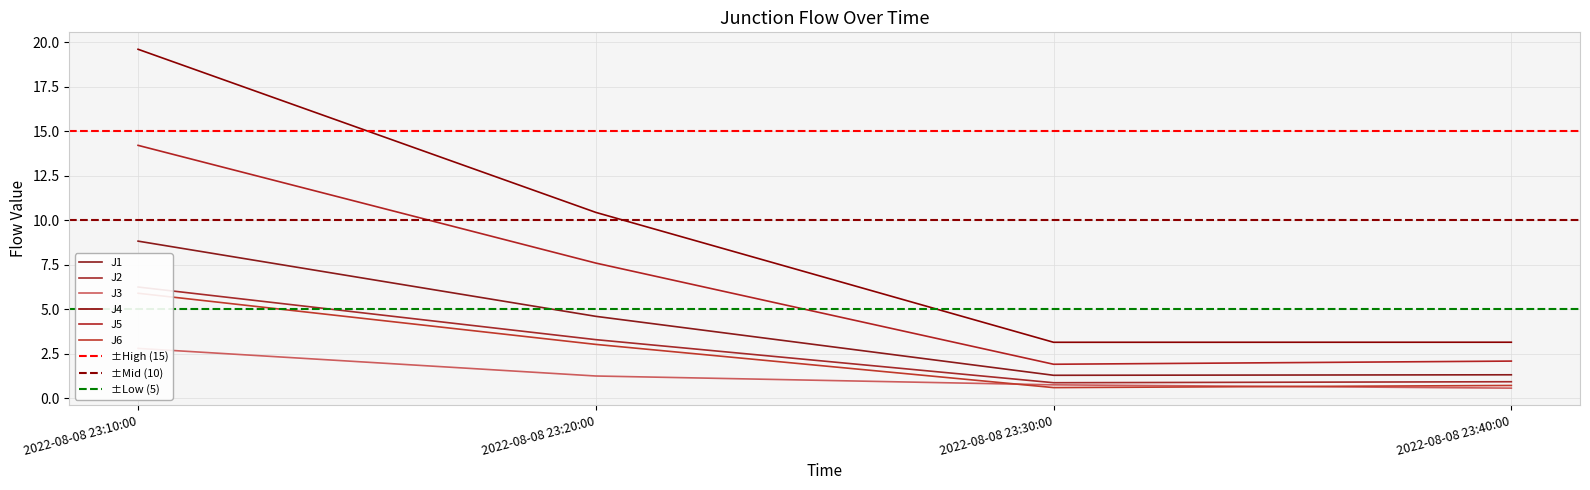

True or false: J6 and J4 intersect in this chart.

False